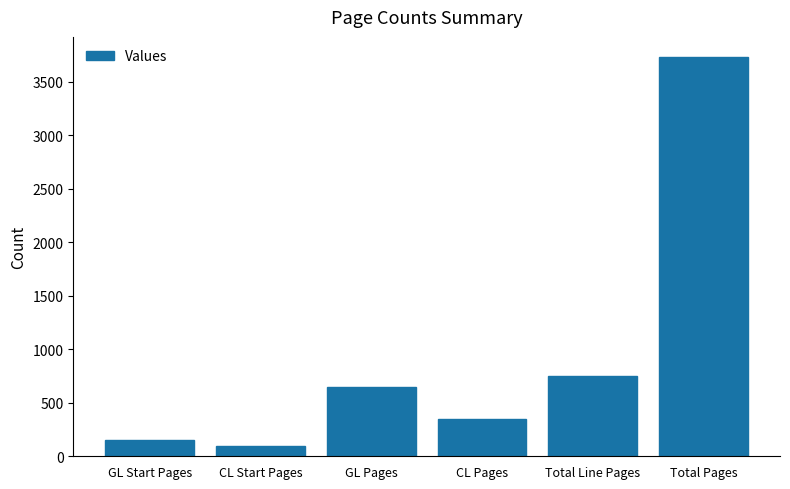

Are the bars horizontal?

No